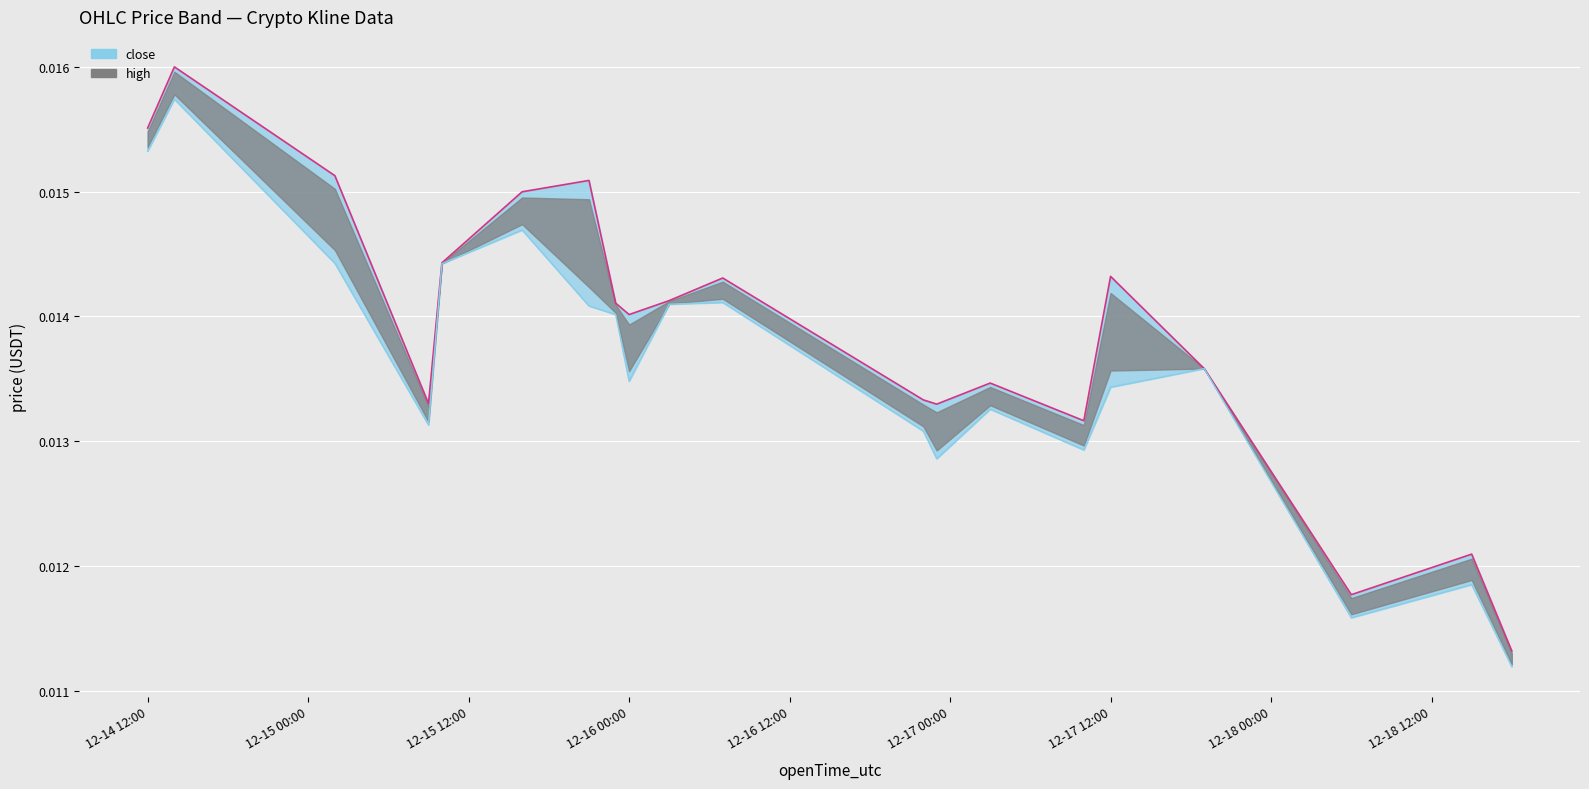

List the series in order of their overall mean, highest first.

high, close